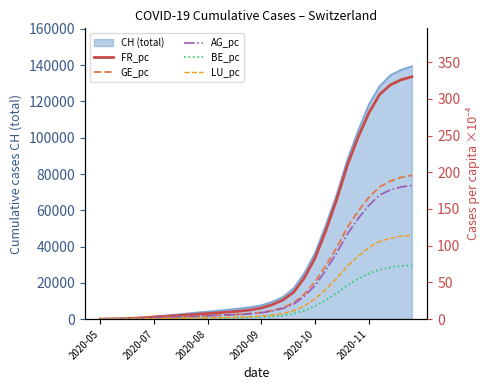

Is it true that GE_pc equals 22.2 at 18?

True